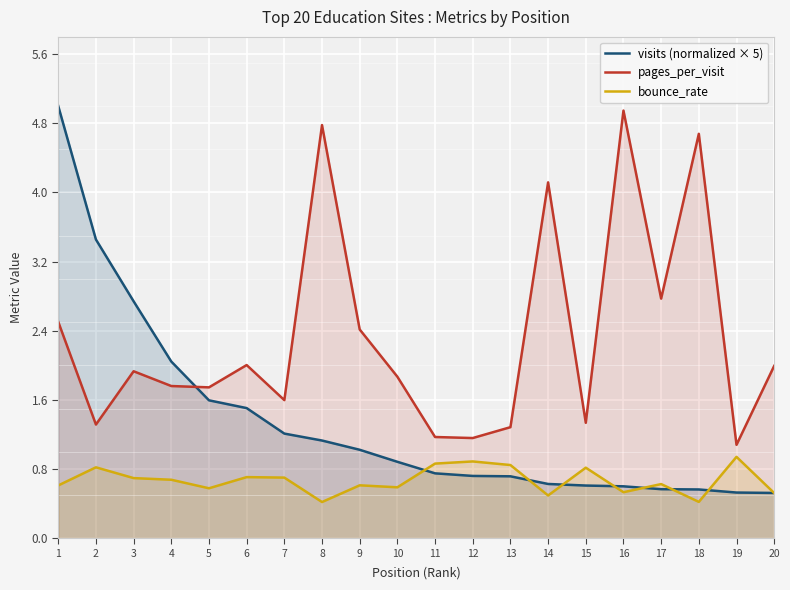

Is it true that visits (normalized × 5) equals 1.0 at 6?

False